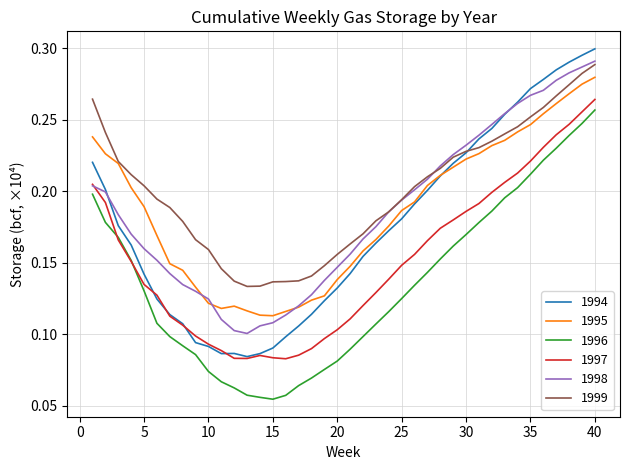

True or false: 1999 and 1997 intersect in this chart.

False